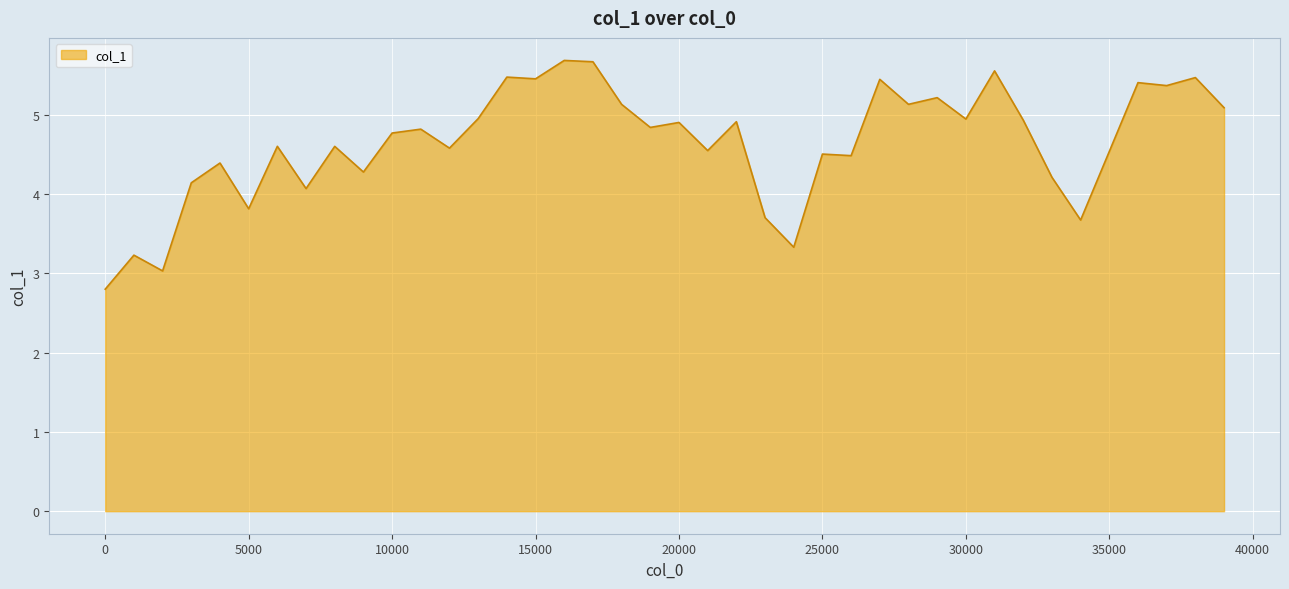

What is the minimum value shown in the chart?

2.8